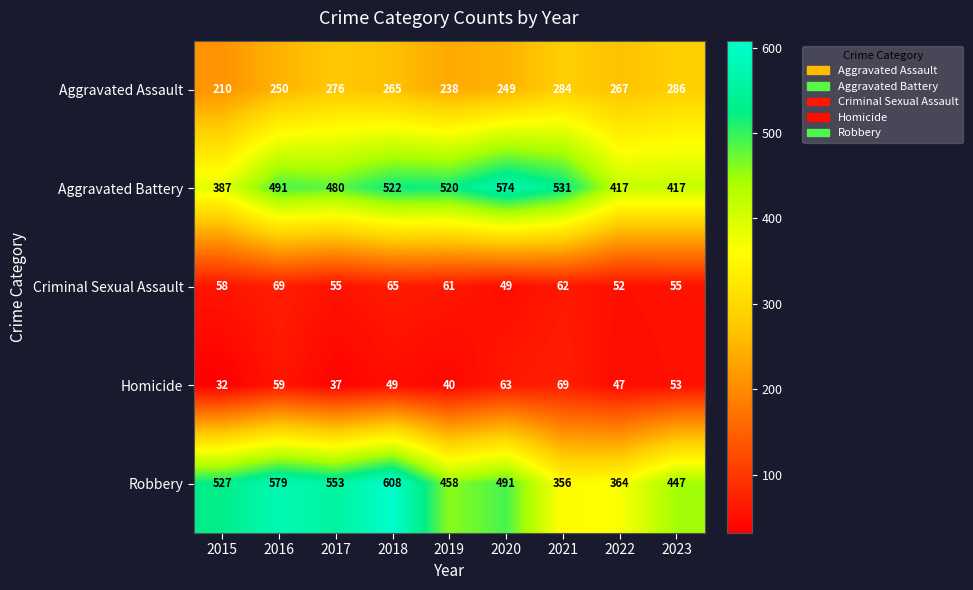

Which label corresponds to the largest value in the chart?

2018